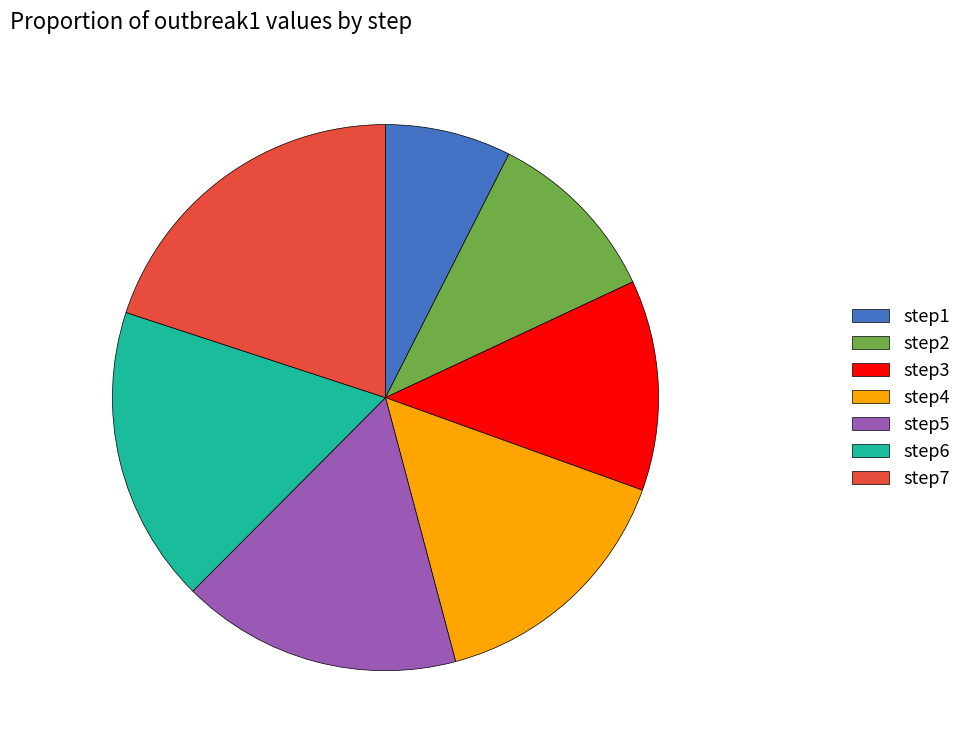

Rank the categories by value from lowest to highest.

step1, step2, step3, step4, step5, step6, step7